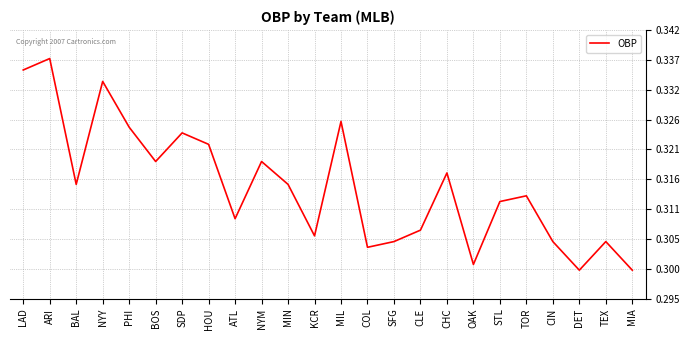

The value at MIN is 0.5. True or false?

False